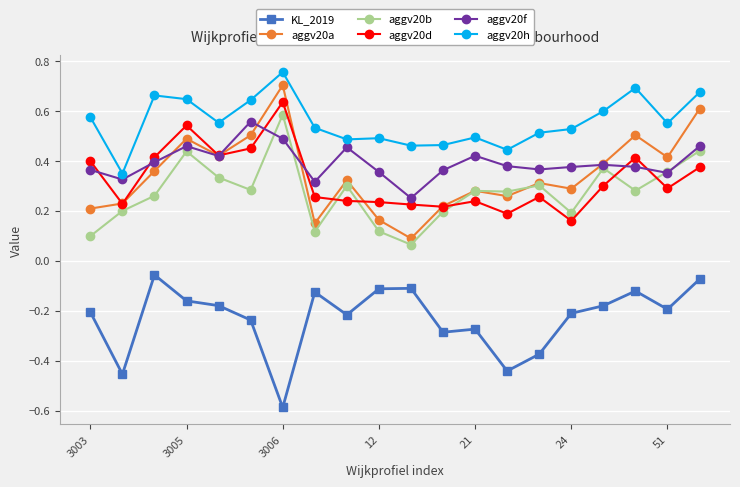

True or false: aggv20b and KL_2019 cross at least once.

False